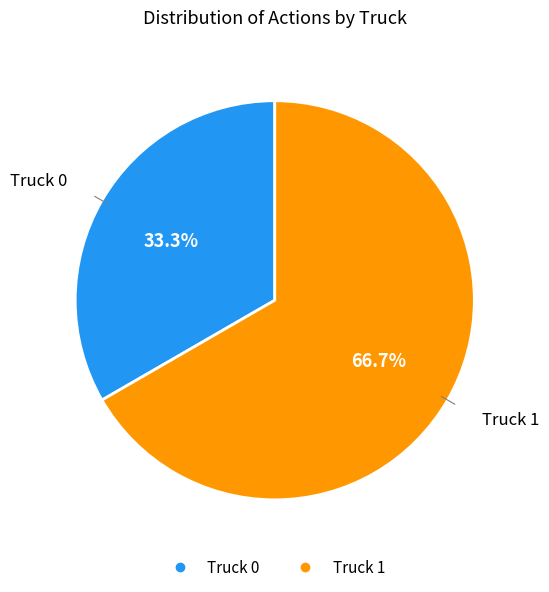

Which has a higher value, Truck 1 or Truck 0?

Truck 1